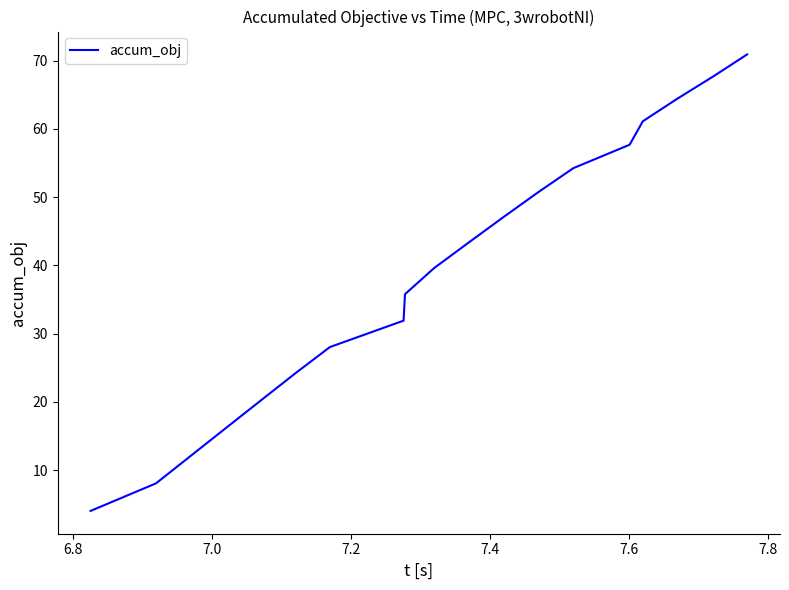

What is the smallest value displayed?

4.0